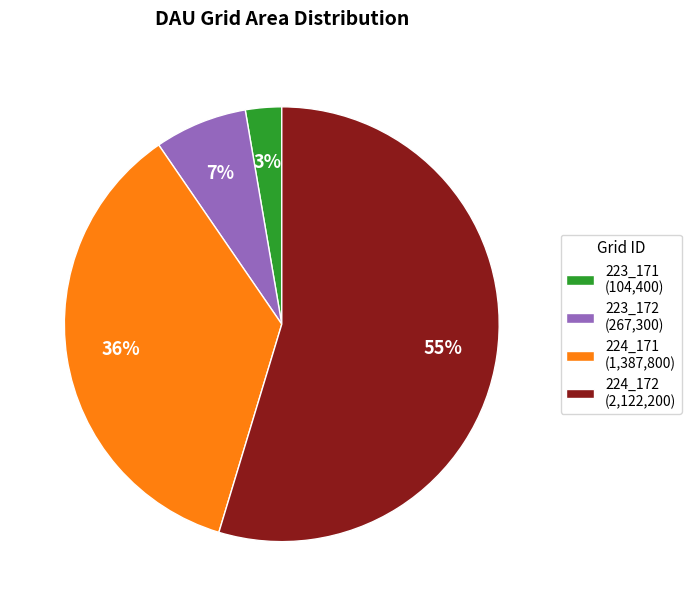

Does any single category account for the majority?

Yes